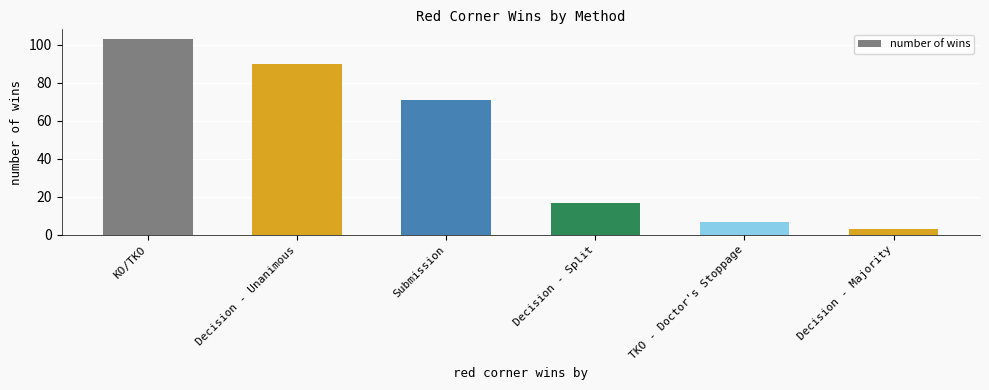

How many data points are less than 71?

3